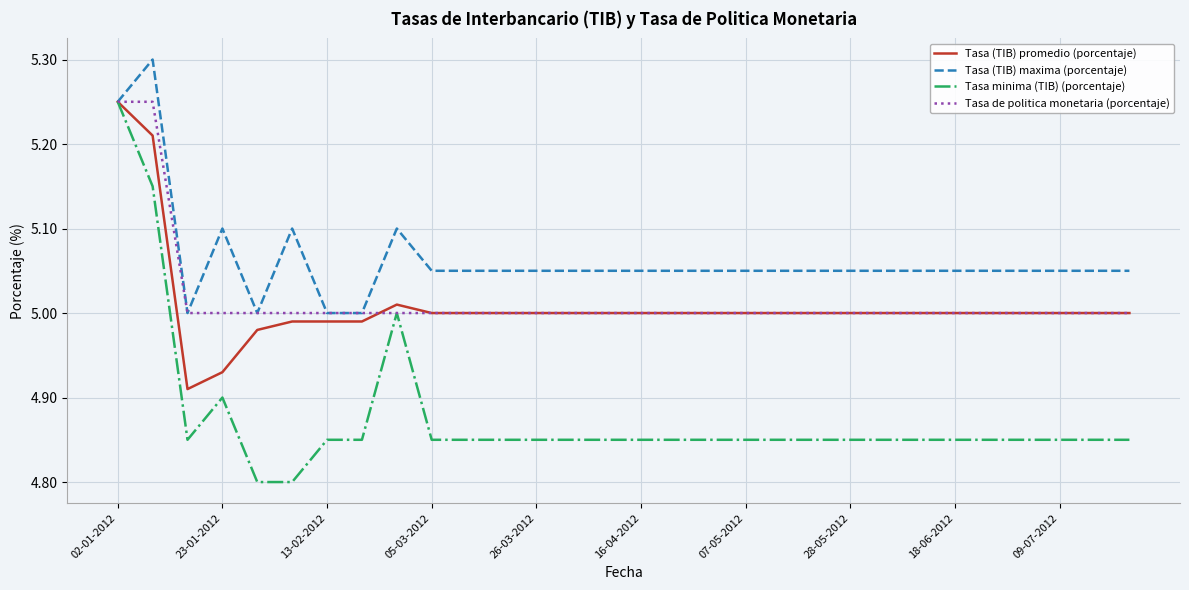

What is the greatest value displayed?

5.3